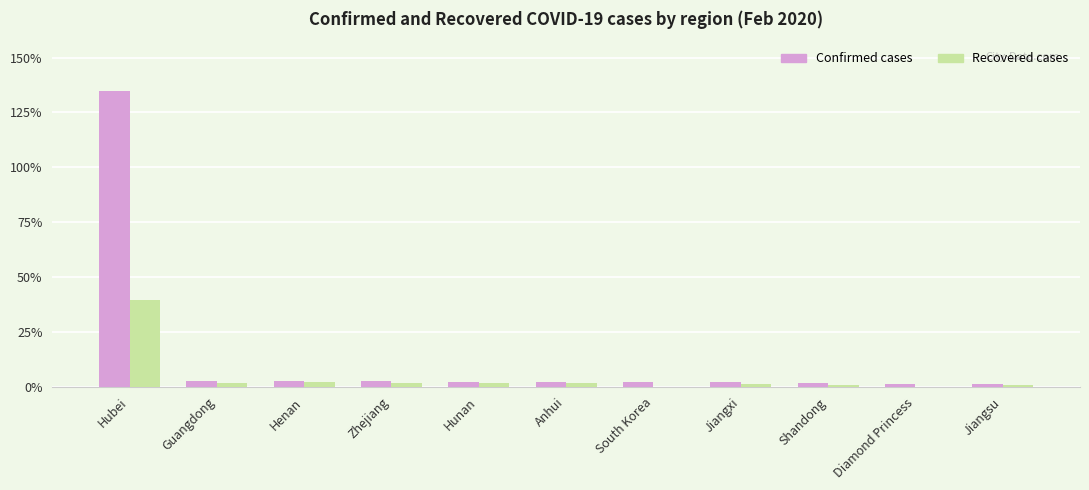

The value of Confirmed at Guangdong is 2162. True or false?

False